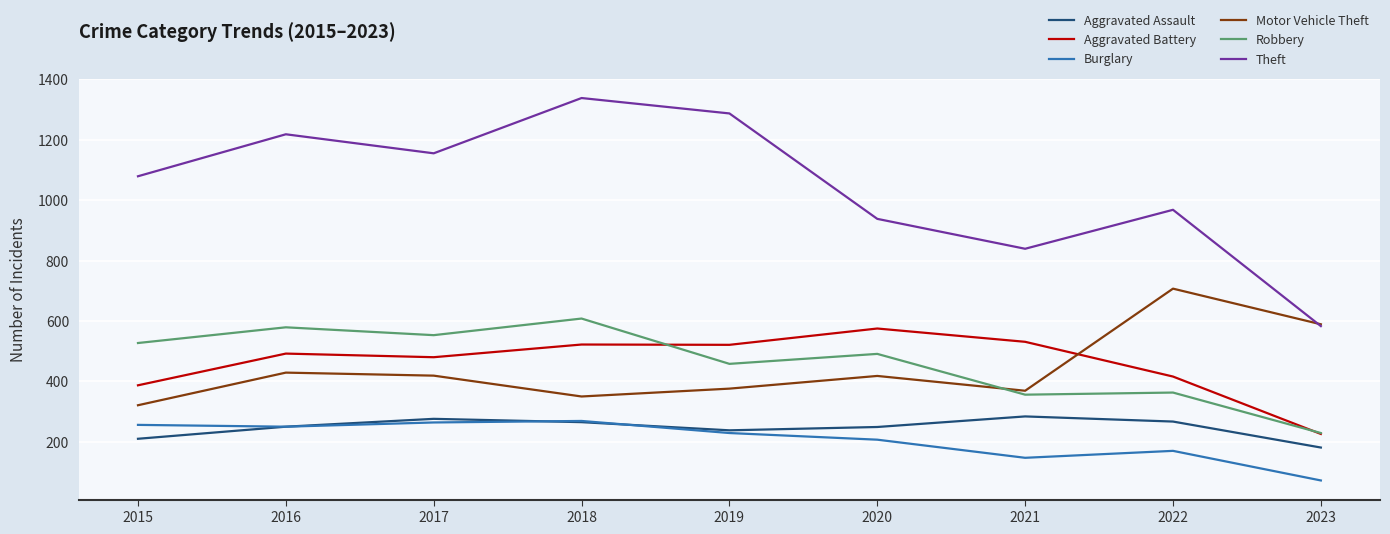

The value of Motor Vehicle Theft at 2020 is 165. True or false?

False